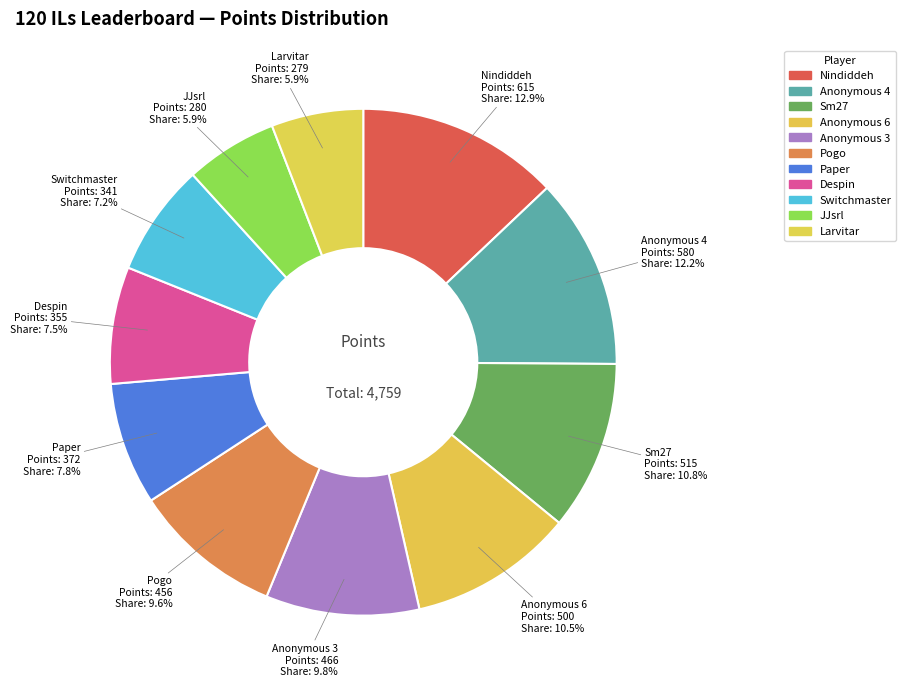

What portion of the pie excludes Nindiddeh?

87.1%